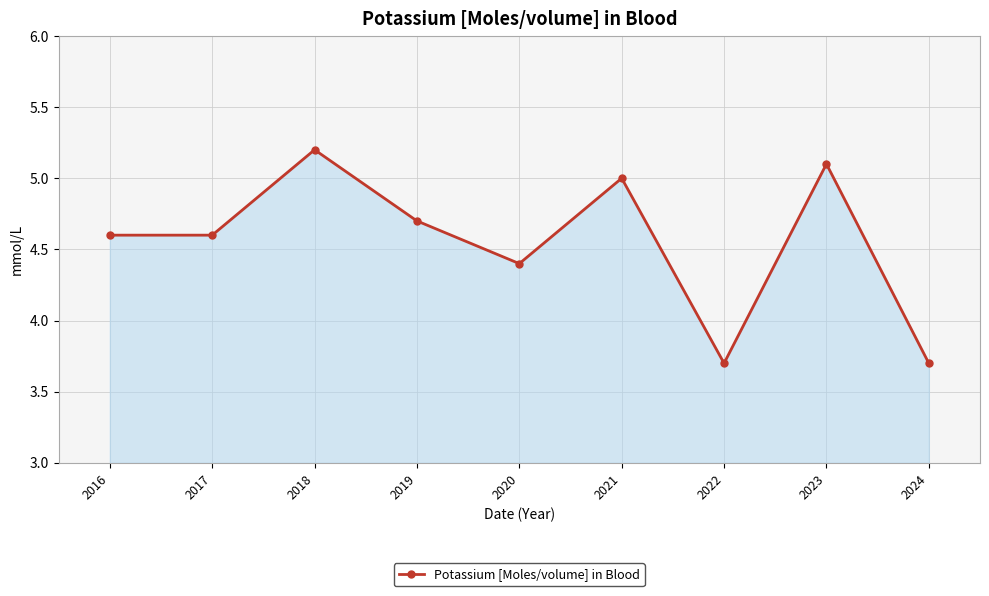

What is the value of the 9th point from the left?

3.7